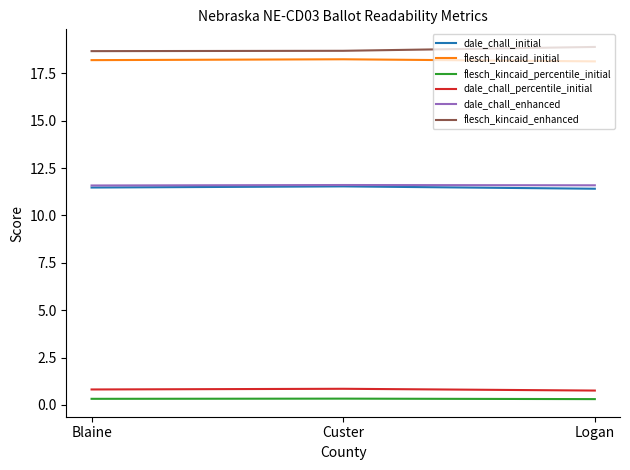

Does the chart display data point markers on the line(s)?

No